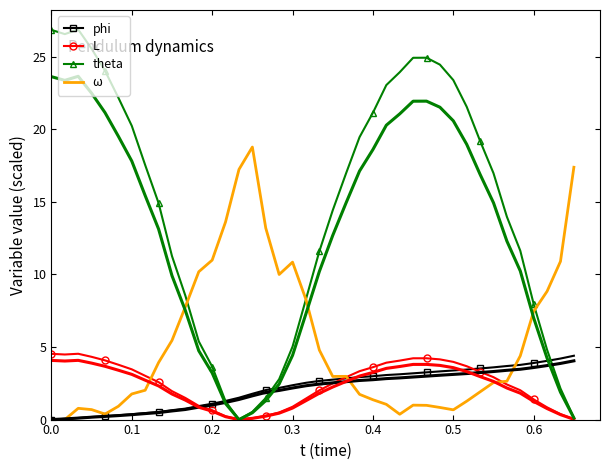

What is the difference between the maximum and minimum values in the L series?

4.5